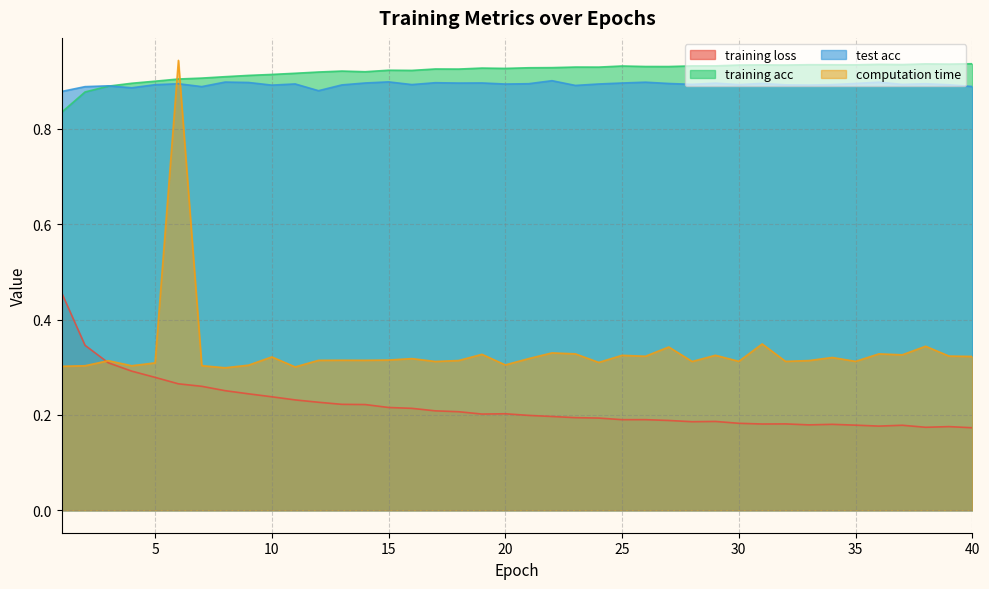

List the series in order of their peak value, highest first.

computation time, training acc, test acc, training loss